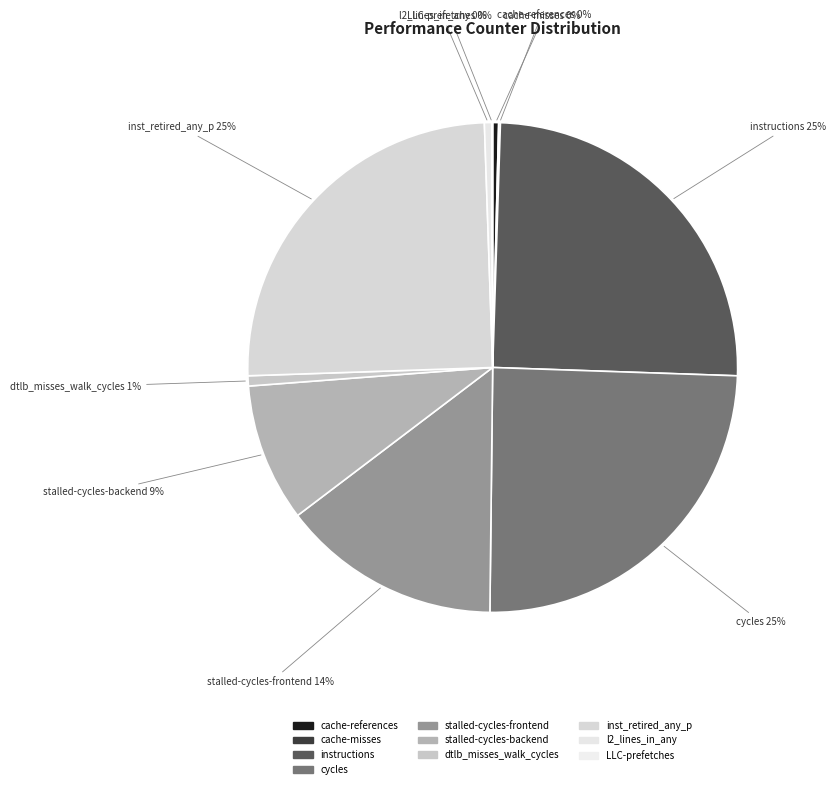

Count the number of slices in the pie.

10